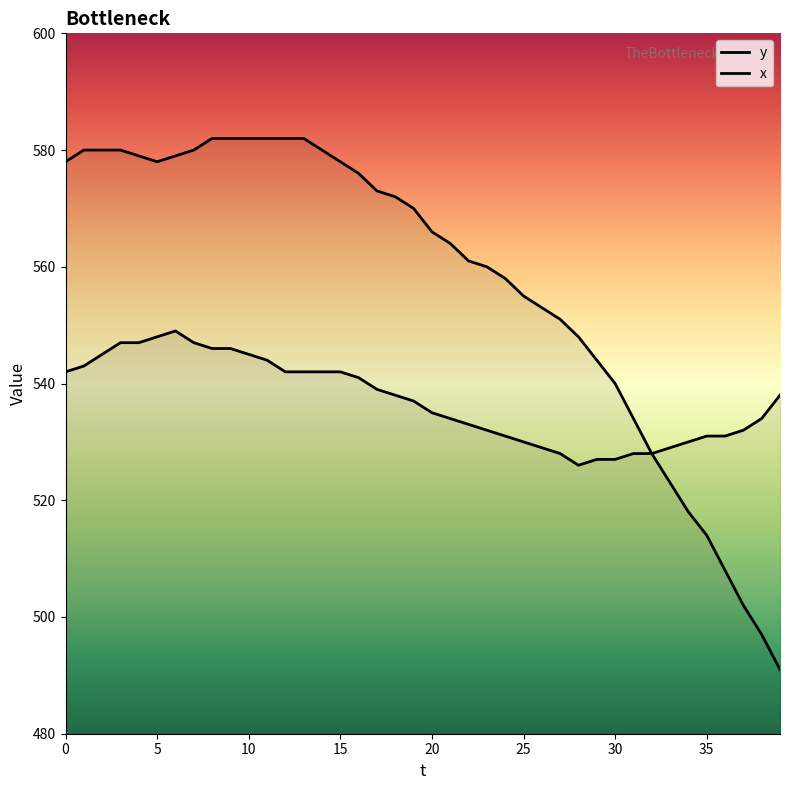

Reading right to left, transcribe all the data shown in this chart.

y: 39=538	38=534	37=532	36=531	35=531	34=530	33=529	32=528	31=528	30=527	29=527	28=526	27=528	26=529	25=530	24=531	23=532	22=533	21=534	20=535	19=537	18=538	17=539	16=541	15=542	14=542	13=542	12=542	11=544	10=545	9=546	8=546	7=547	6=549	5=548	4=547	3=547	2=545	1=543	0=542
x: 39=491	38=497	37=502	36=508	35=514	34=518	33=523	32=528	31=534	30=540	29=544	28=548	27=551	26=553	25=555	24=558	23=560	22=561	21=564	20=566	19=570	18=572	17=573	16=576	15=578	14=580	13=582	12=582	11=582	10=582	9=582	8=582	7=580	6=579	5=578	4=579	3=580	2=580	1=580	0=578